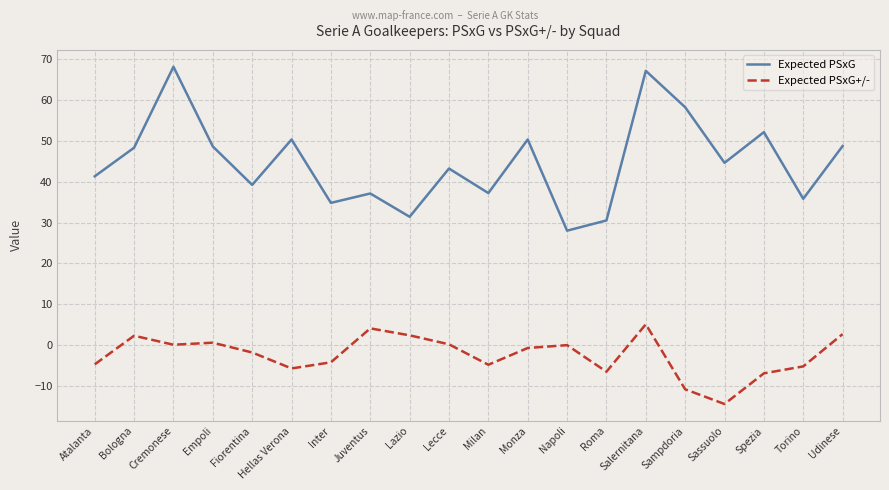

Where does the Expected PSxG series first go above 44?

Bologna